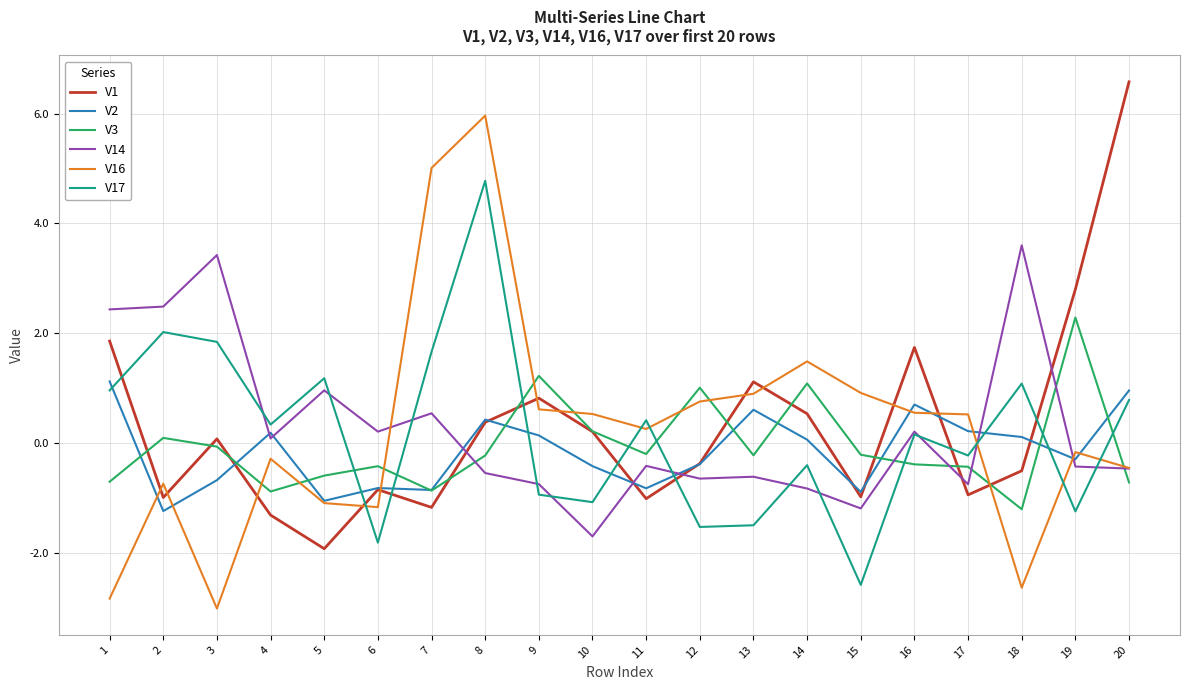

Read the V1 value at 10.

0.2